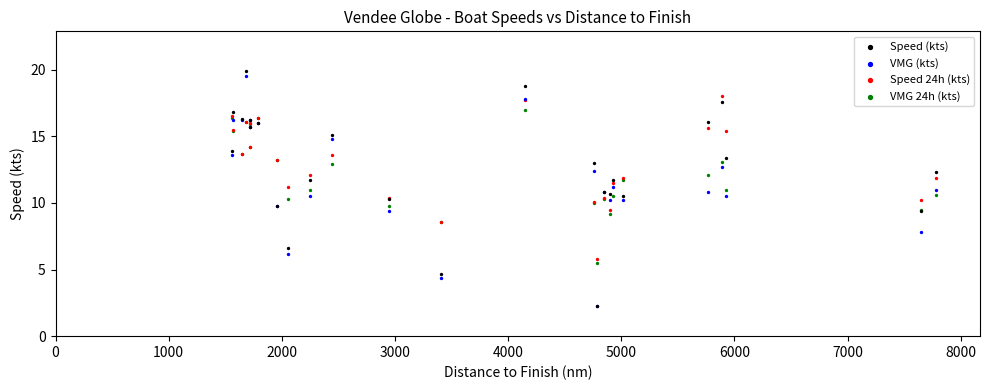

What are all the series names shown in the legend?

Speed (kts), VMG (kts), Speed 24h (kts), VMG 24h (kts)